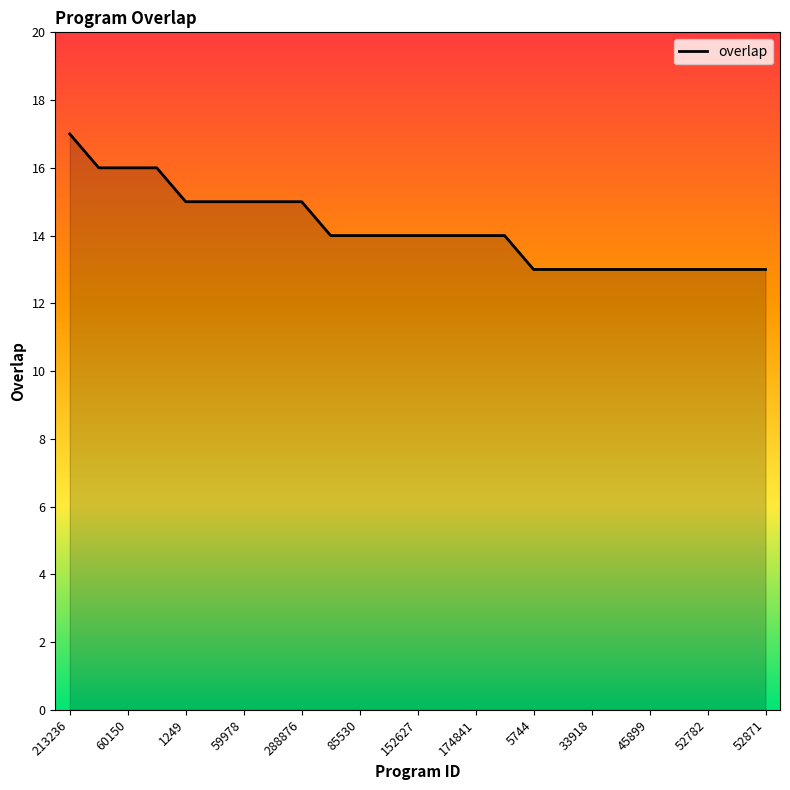

What is the greatest value displayed?

17